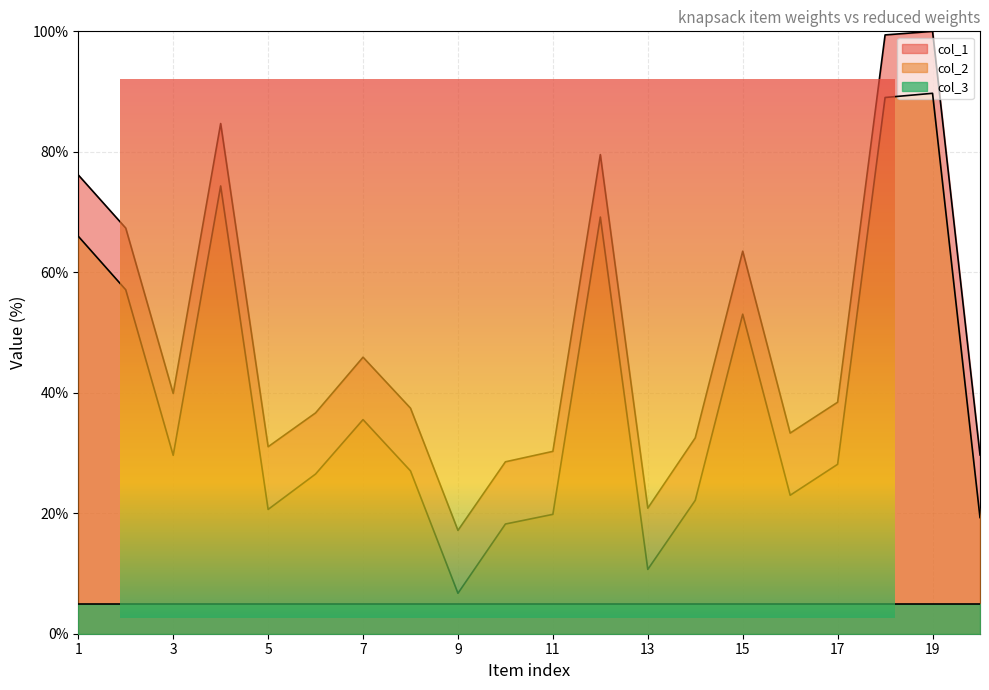

In col_2, how many points are higher than both neighbors (excluding endpoints)?

5